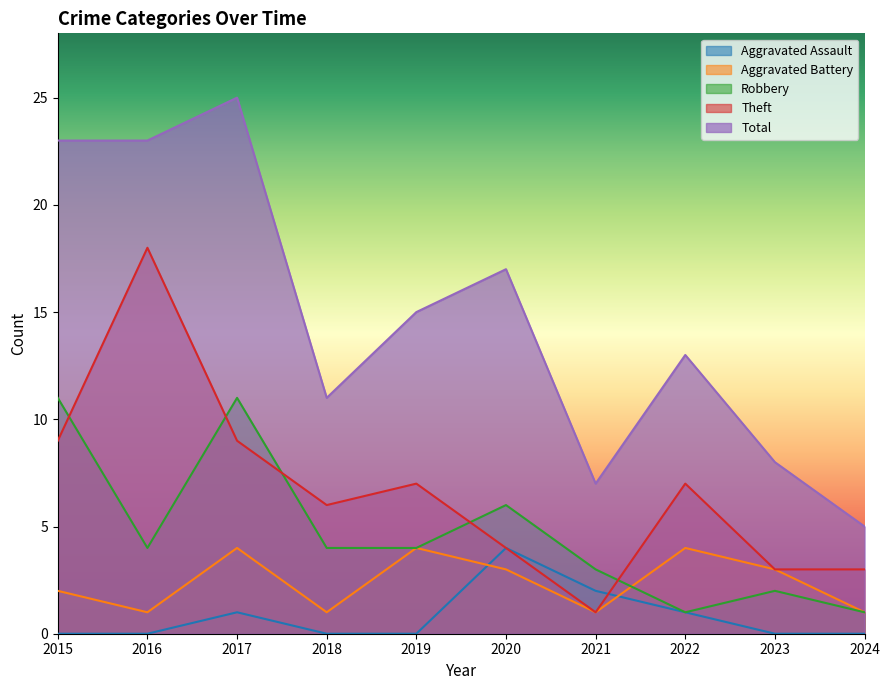

Where is the first local maximum for Robbery?

2017